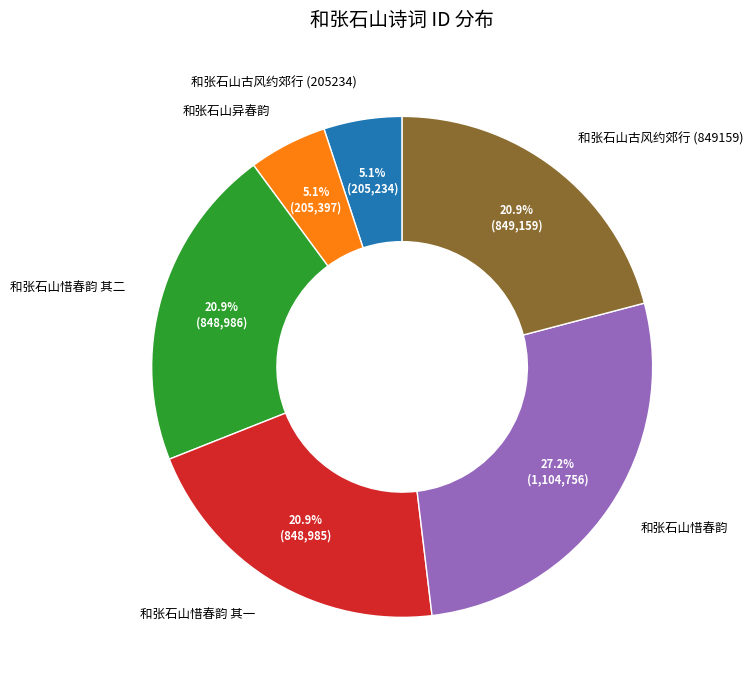

Combined, do 和张石山异春韵 and 和张石山古风约郊行 (205234) account for over 50%?

No